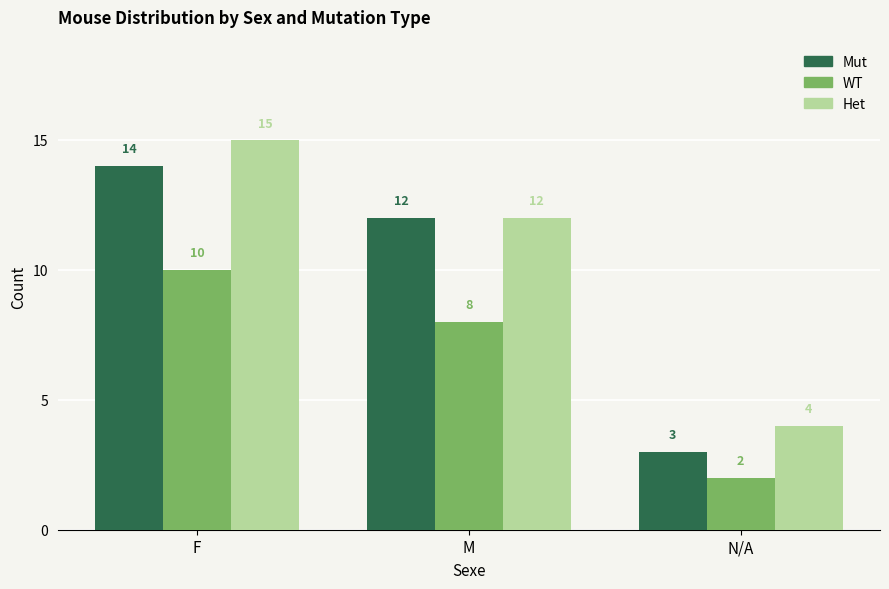

Count the WT values in the range 2 to 10.

3